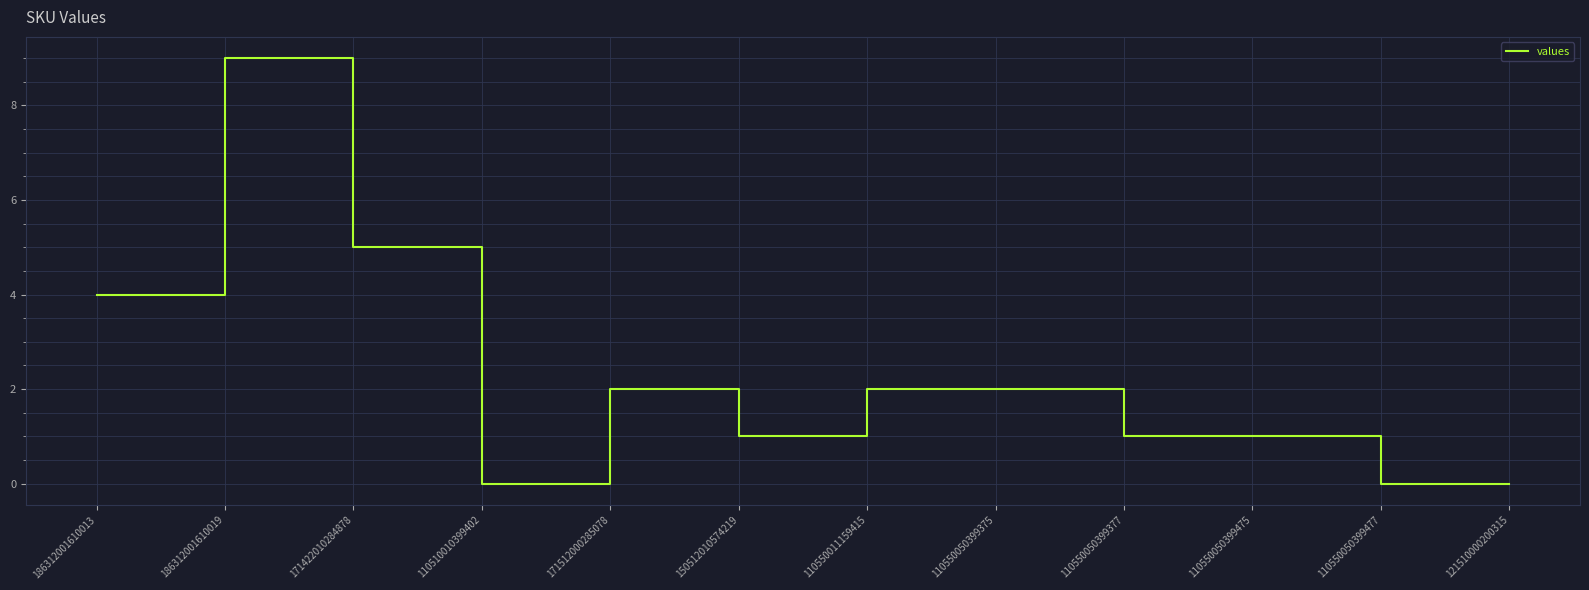

What position from the right is 121510000200315?

1